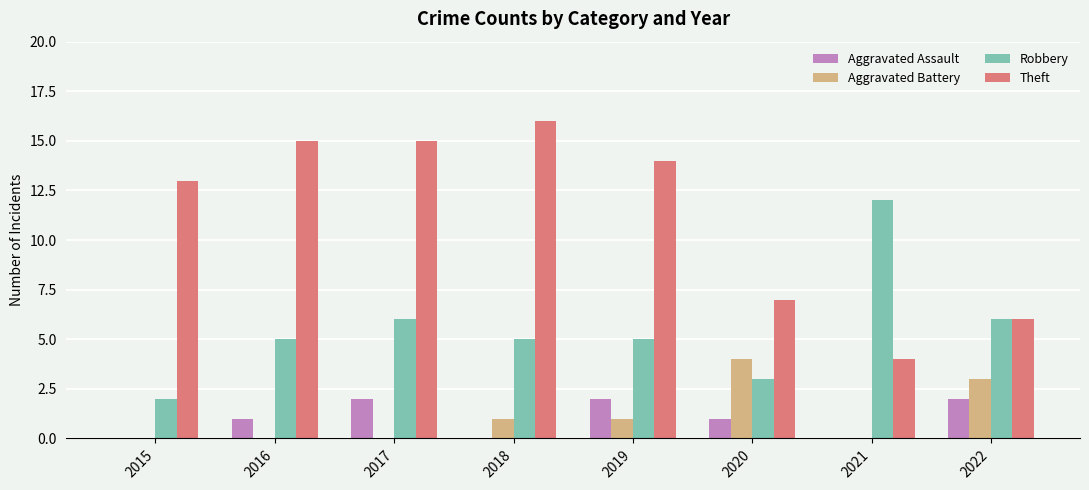

Reading right to left, list all the values displayed in this chart.

Aggravated Assault: 2022=2	2021=0	2020=1	2019=2	2018=0	2017=2	2016=1	2015=0
Aggravated Battery: 2022=3	2021=0	2020=4	2019=1	2018=1	2017=0	2016=0	2015=0
Robbery: 2022=6	2021=12	2020=3	2019=5	2018=5	2017=6	2016=5	2015=2
Theft: 2022=6	2021=4	2020=7	2019=14	2018=16	2017=15	2016=15	2015=13